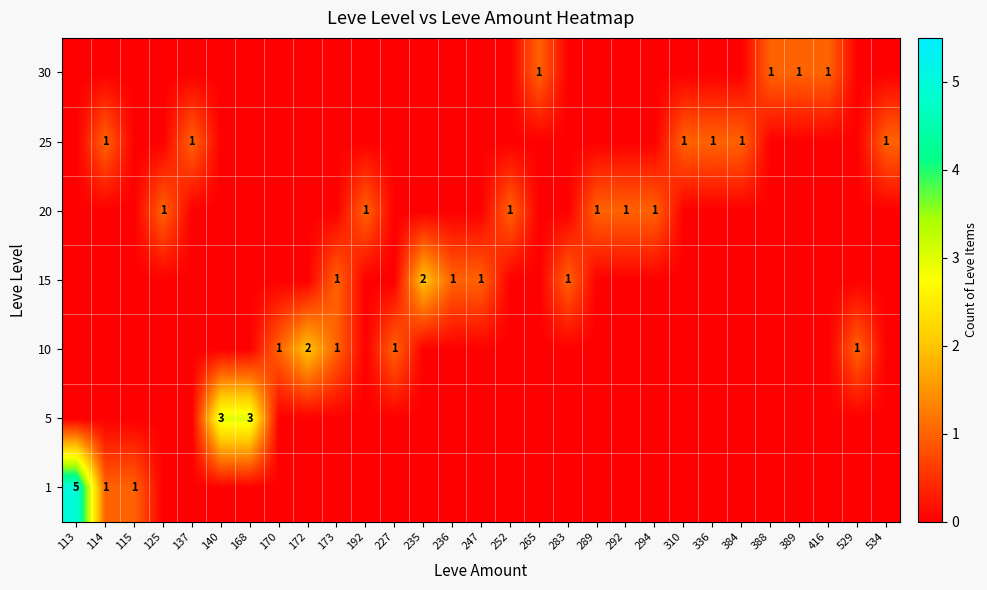

Which label corresponds to the largest value in the chart?

113